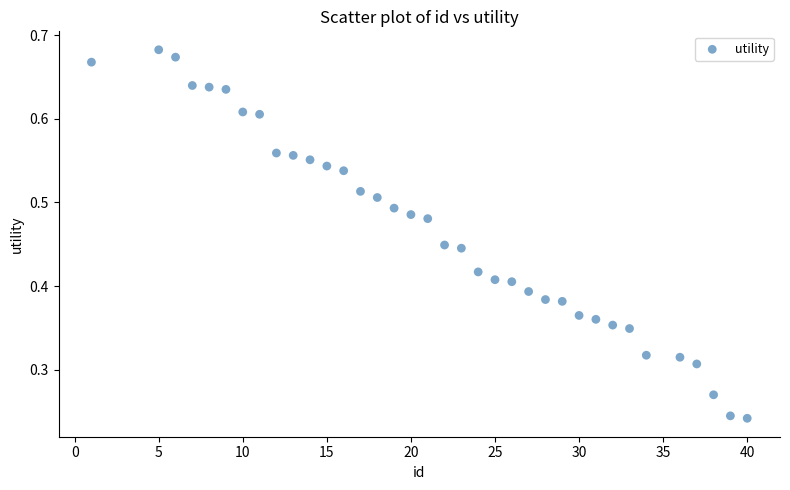

What is the range of X values (max minus min)?

39.0